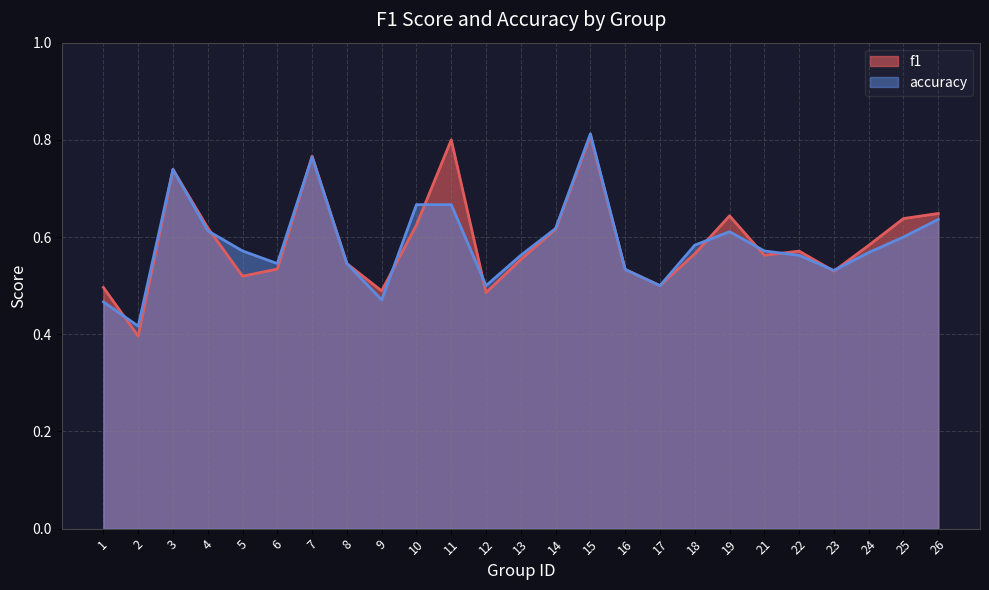

At how many categories does at least one series exceed 0?

25